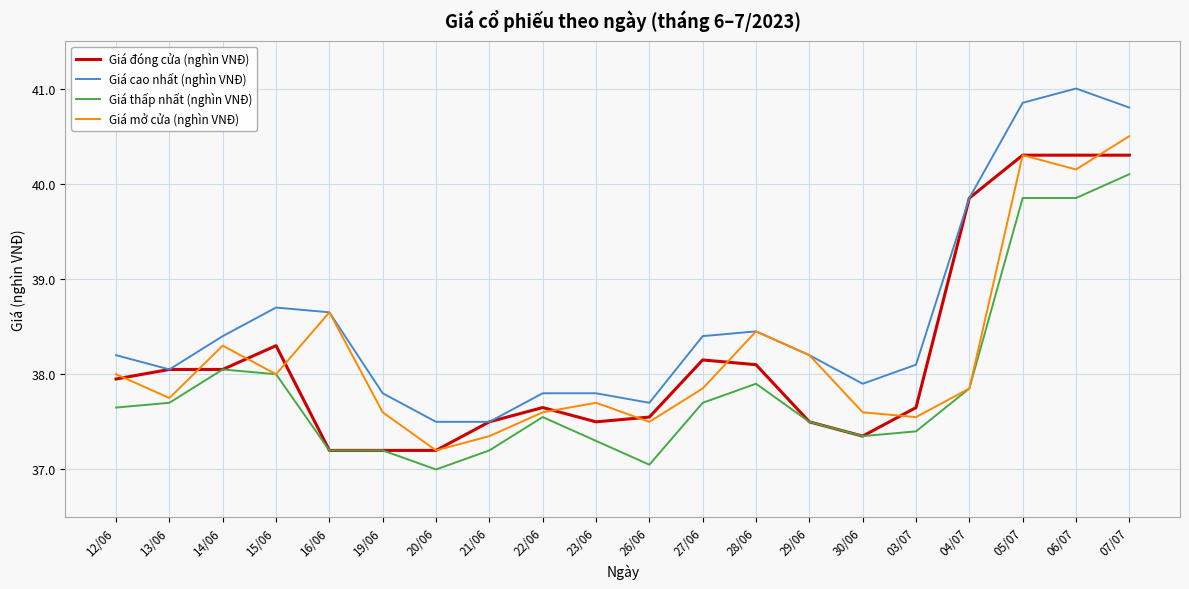

Is it true that Giá mở cửa (nghìn VNĐ) equals 40.3 at 05/07?

True